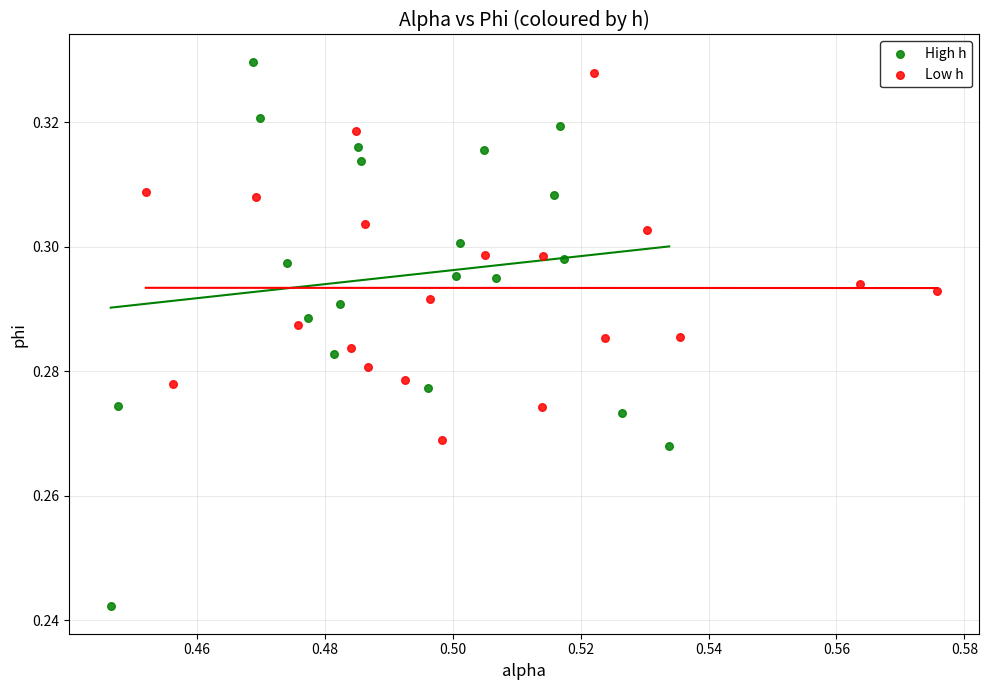

Which series reaches the maximum Y coordinate?

High h